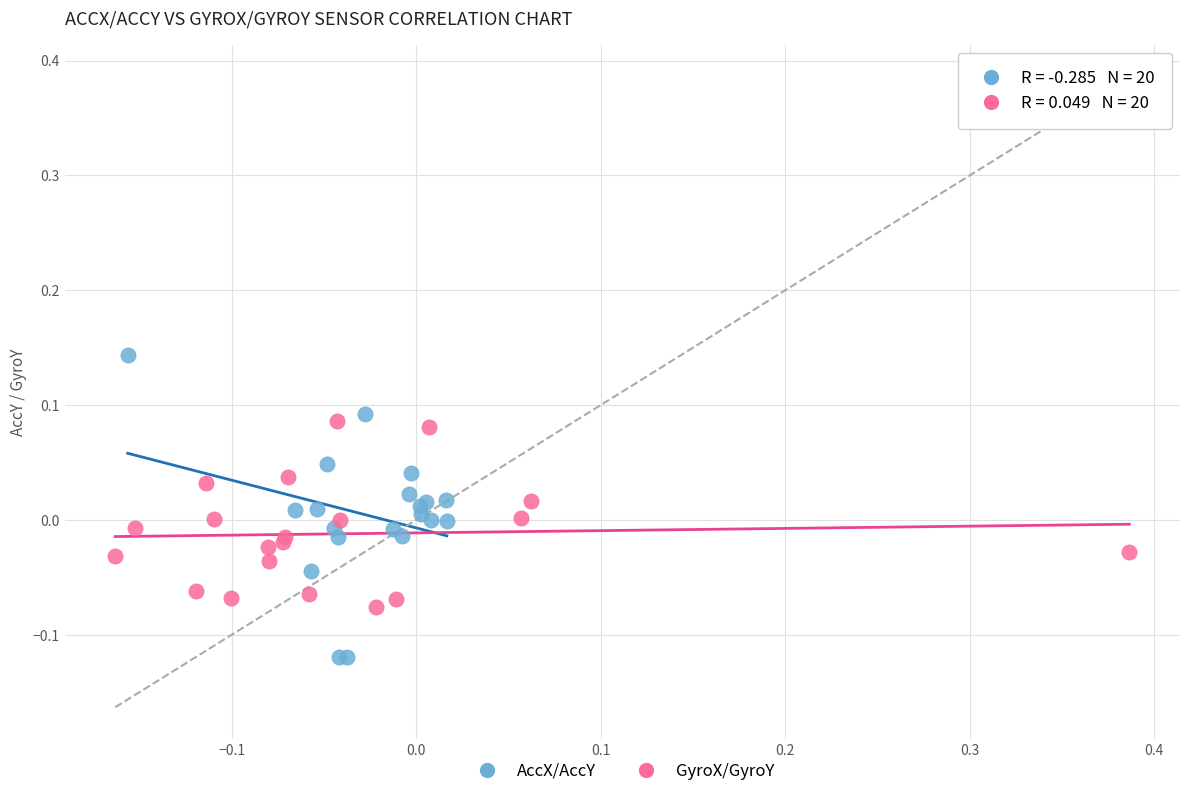

Which series contains the lowest Y value?

AccX/AccY